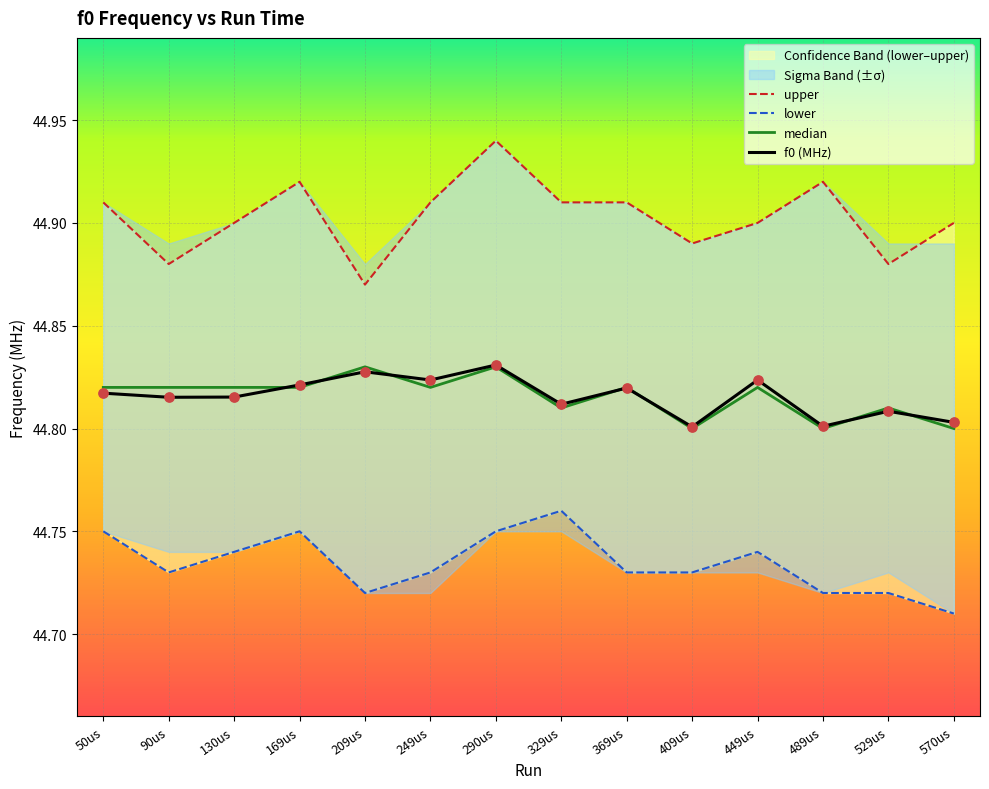

At how many categories does at least one series exceed 44?

14